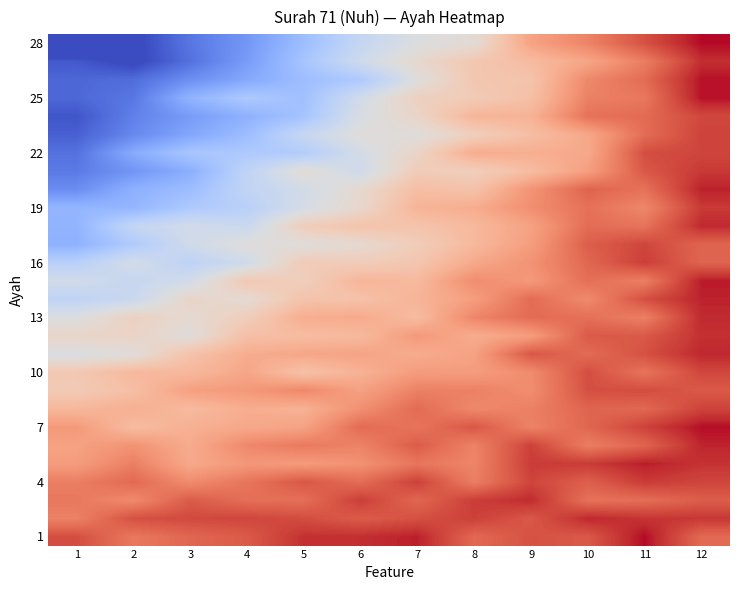

How many categories are shown in the chart?

12